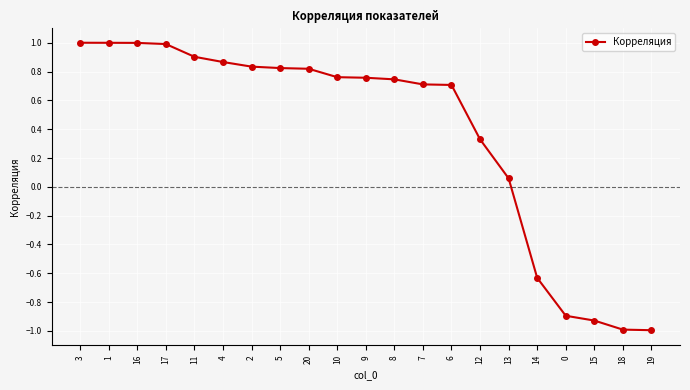

What is the label of the 9th point from the right?

7